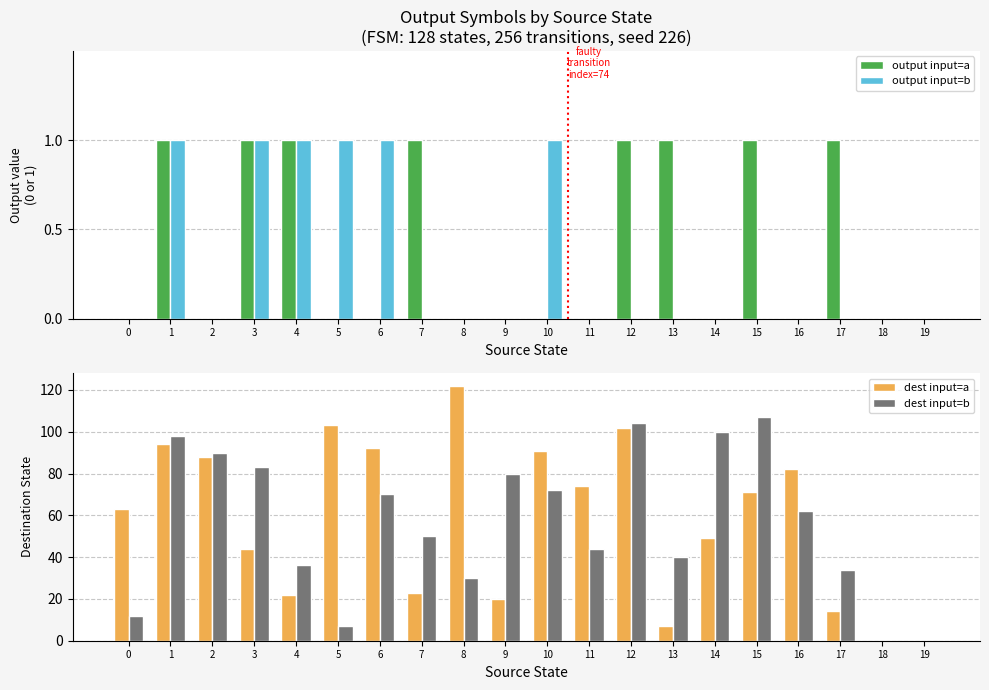

Is it true that dest input=a equals 122 at 8?

True